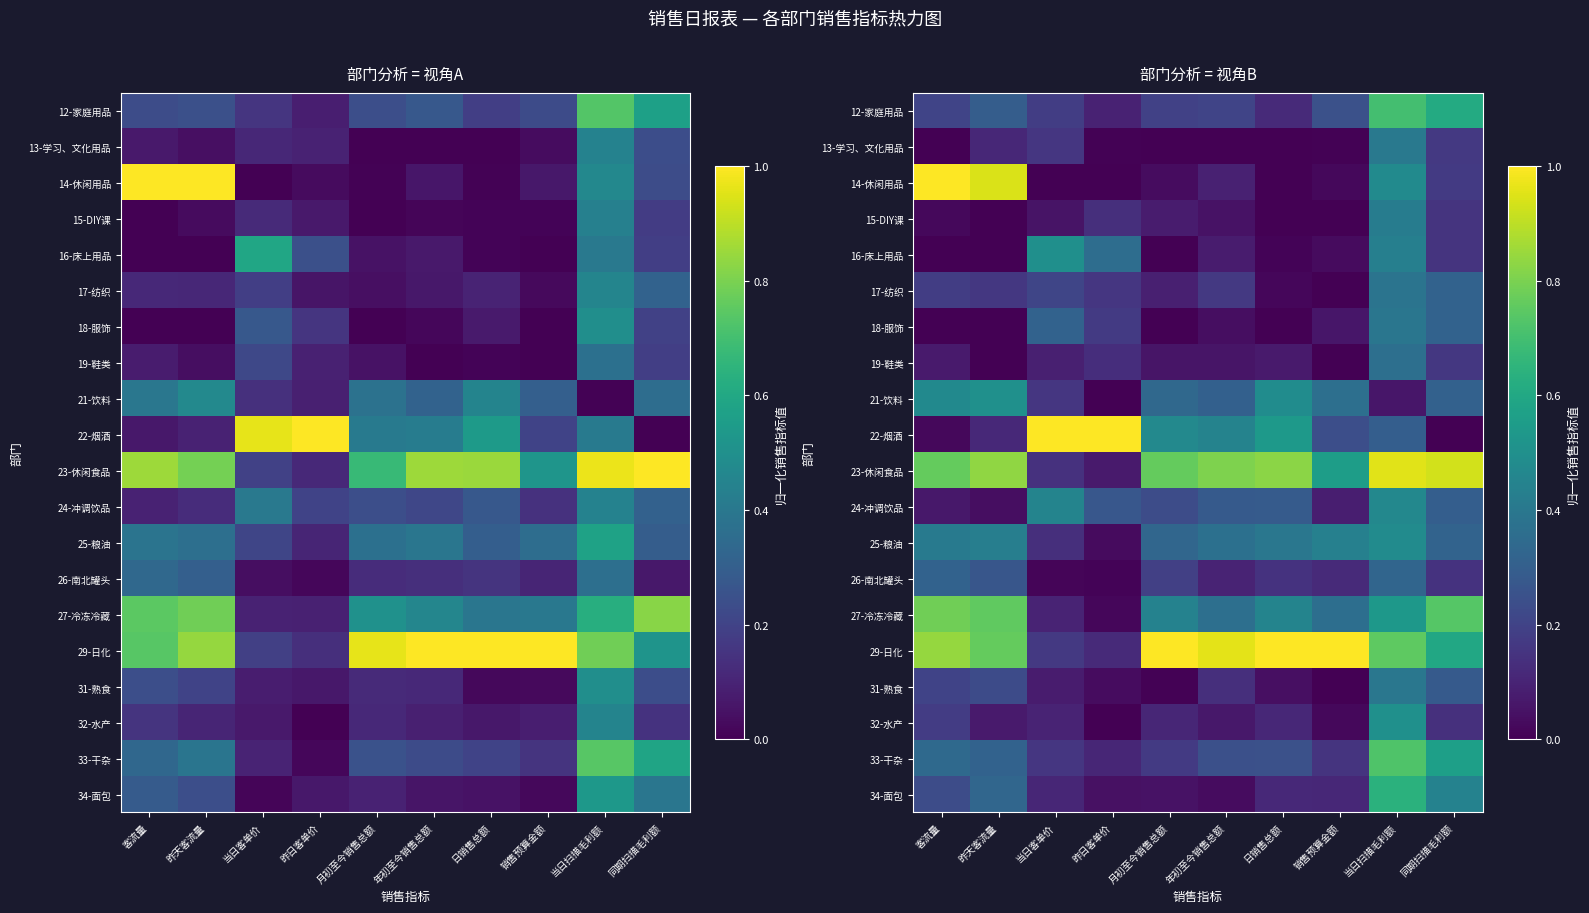

At which category does the chart reach its minimum across all series?

客流量